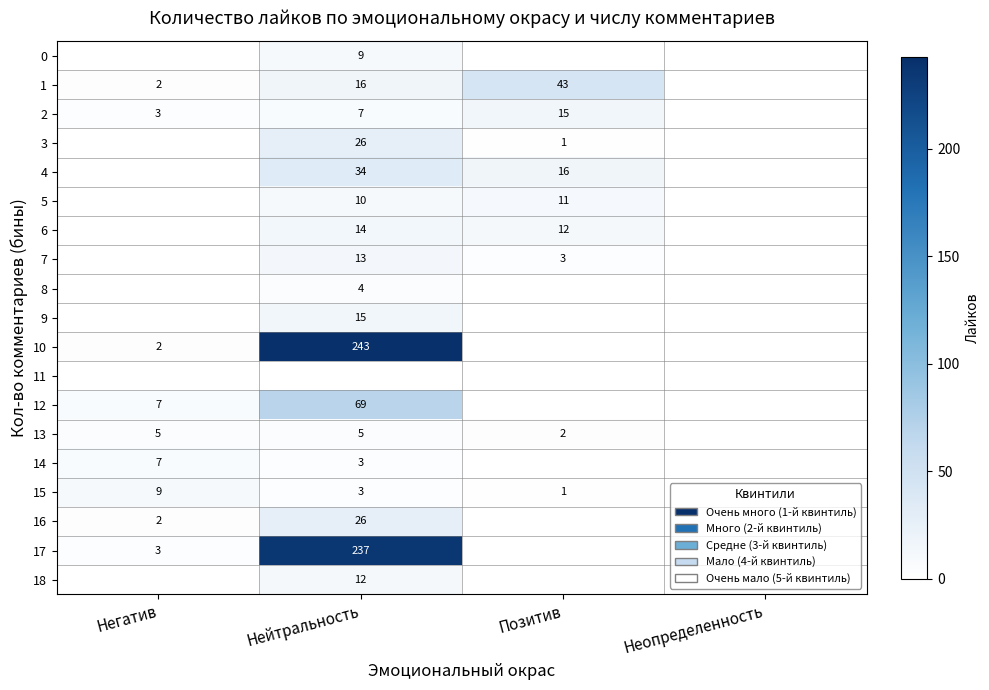

The 18 series shows 12 at Нейтральность. True or false?

True